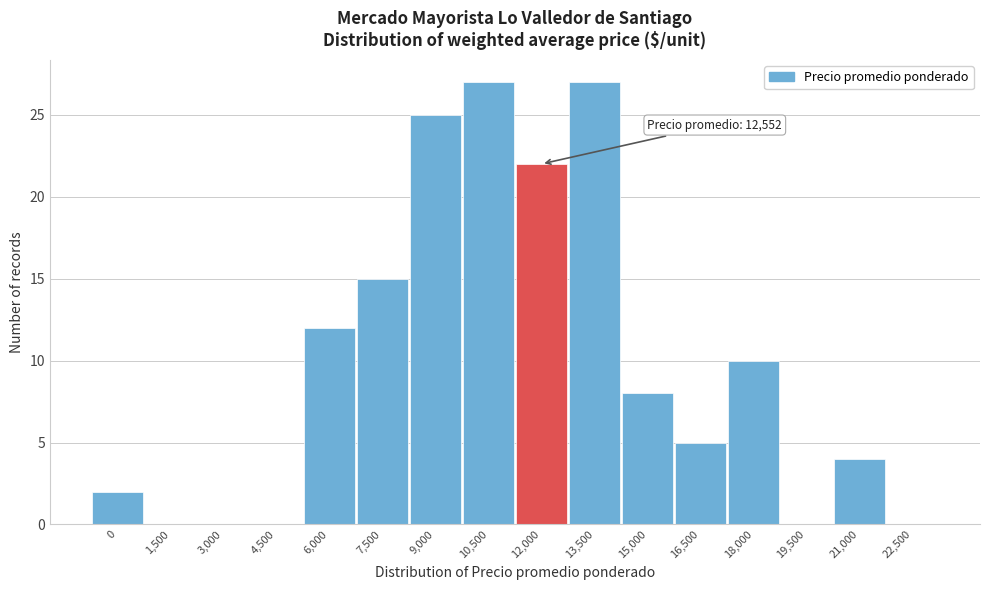

Reading left to right, what are all the values shown in this chart?

0=2	1,500=0	3,000=0	4,500=0	6,000=12	7,500=15	9,000=25	10,500=27	12,000=22	13,500=27	15,000=8	16,500=5	18,000=10	19,500=0	21,000=4	22,500=0